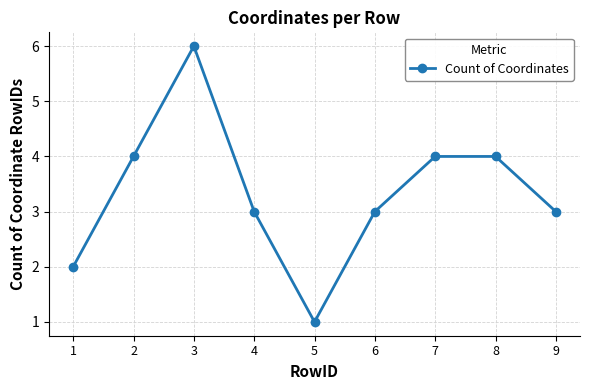

What is the ratio of the value at 1 to the value at 4?

0.7